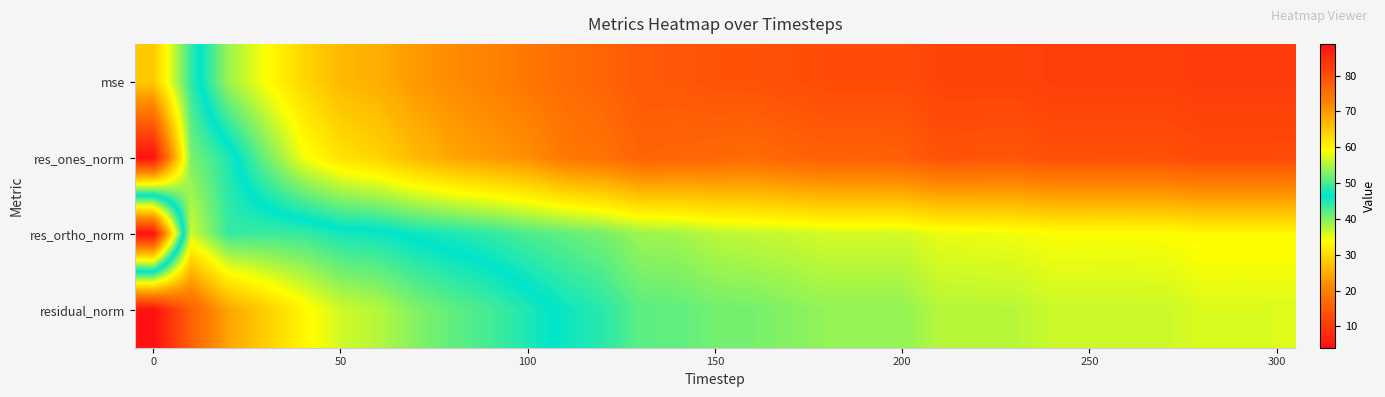

At how many categories does at least one series exceed 9?

31